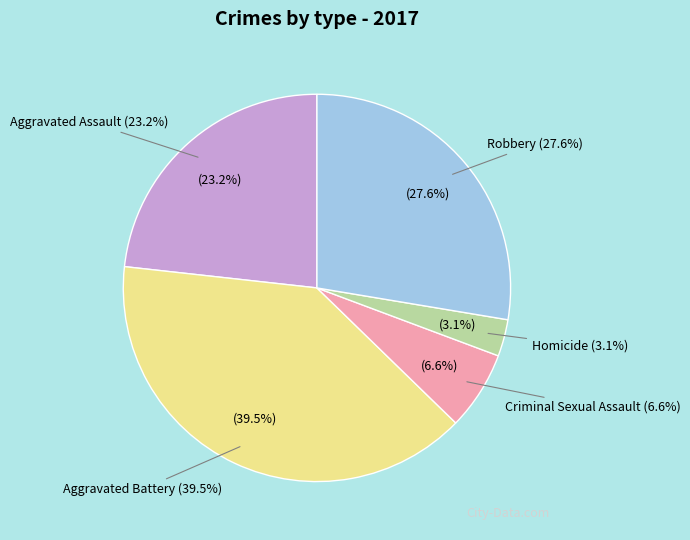

Is there a majority slice in this chart?

No